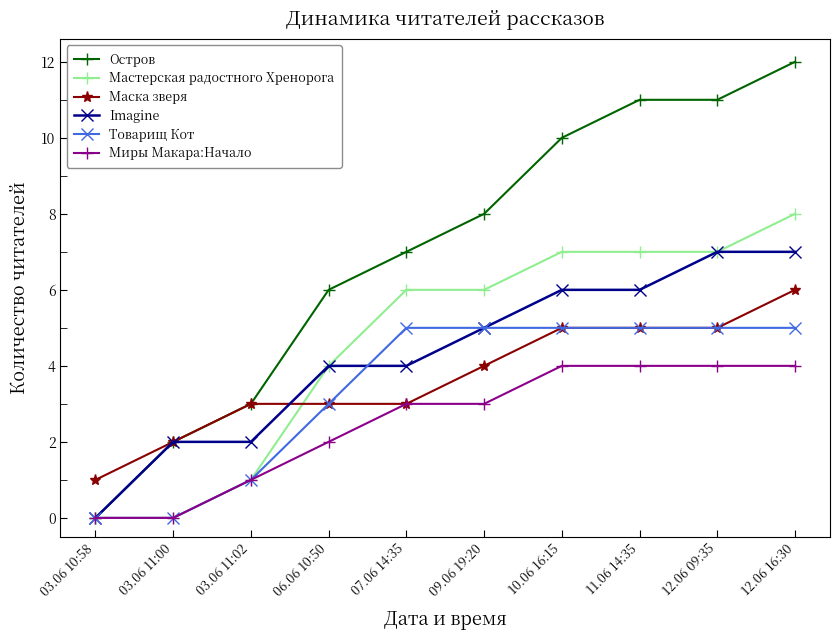

How many values in the Imagine series are below 5?

5